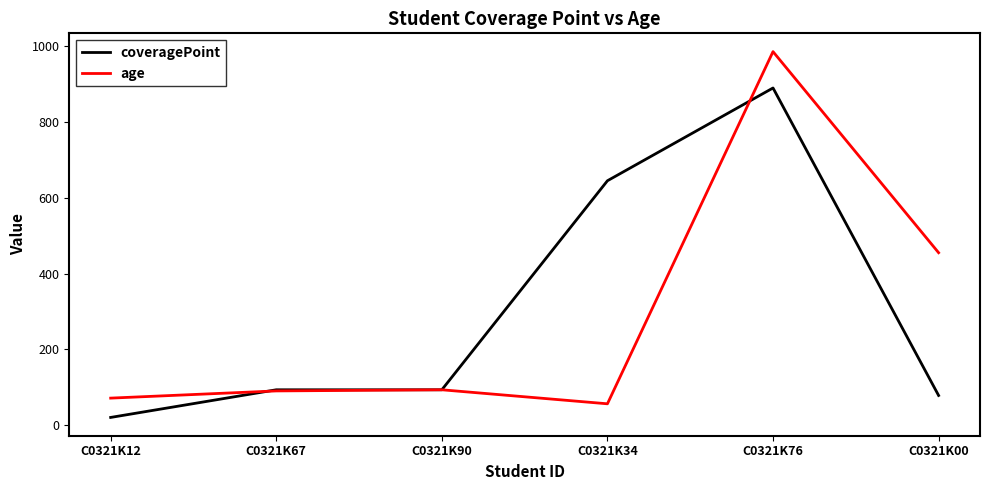

What is the maximum value for coveragePoint?

890